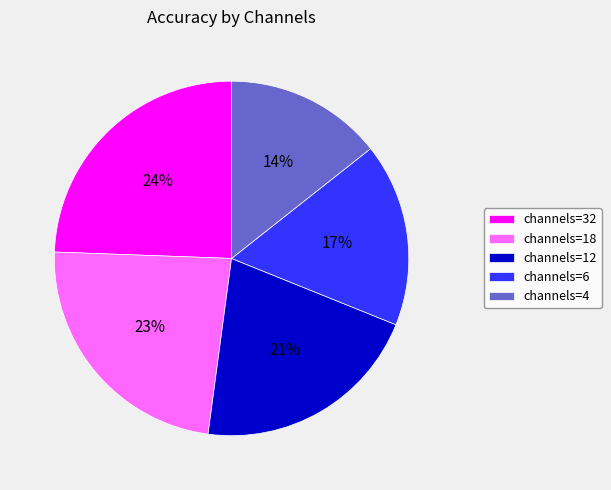

How many slices are in this pie chart?

5